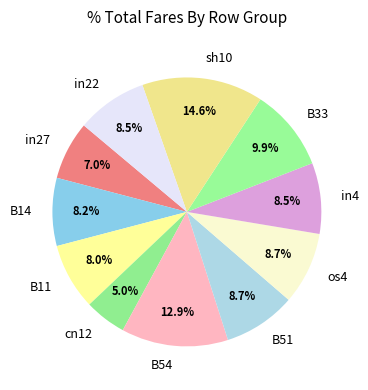

Which category has the smallest portion of the pie?

cn12